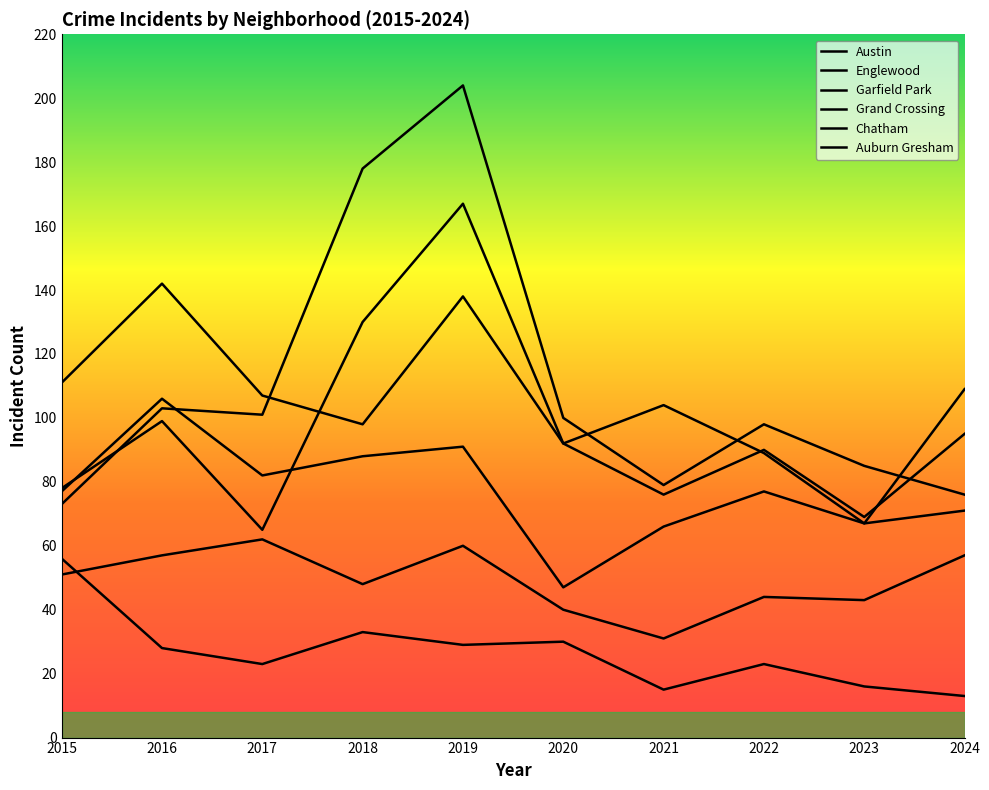

The value of Englewood at 2023 is 69. True or false?

True